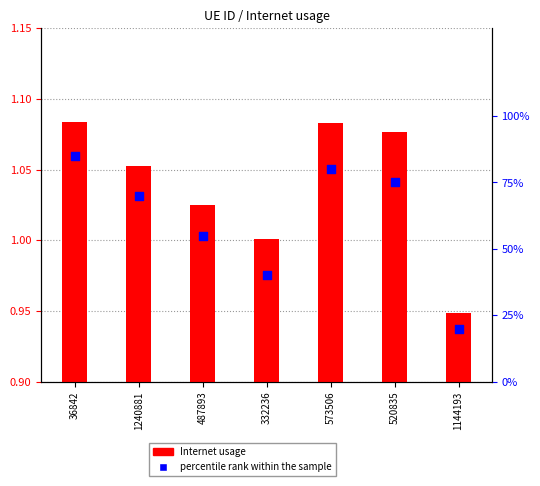

What are all the series names shown in the legend?

Internet usage, percentile rank within the sample